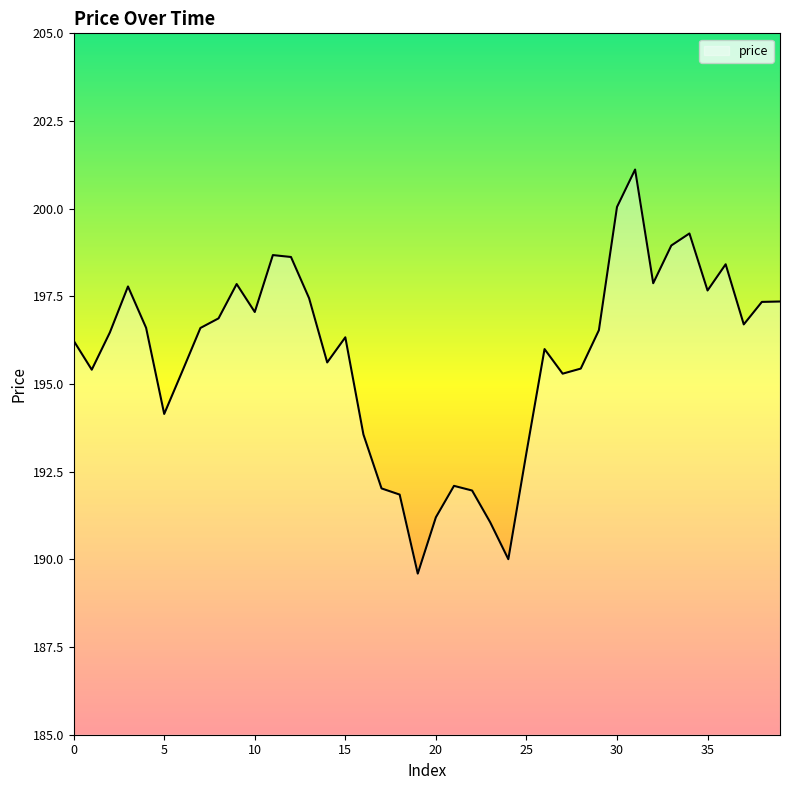

What is the difference between the maximum and minimum values?

11.5